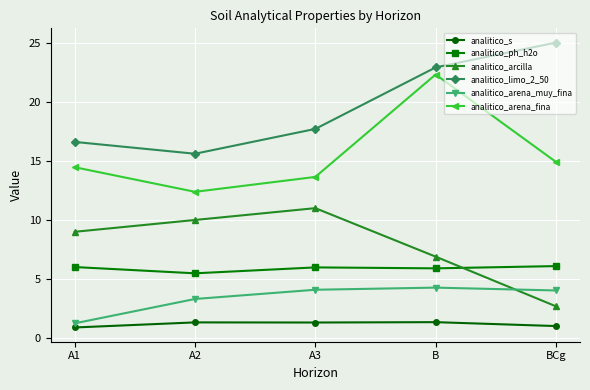

What is the minimum value for analitico_arena_fina?

12.4